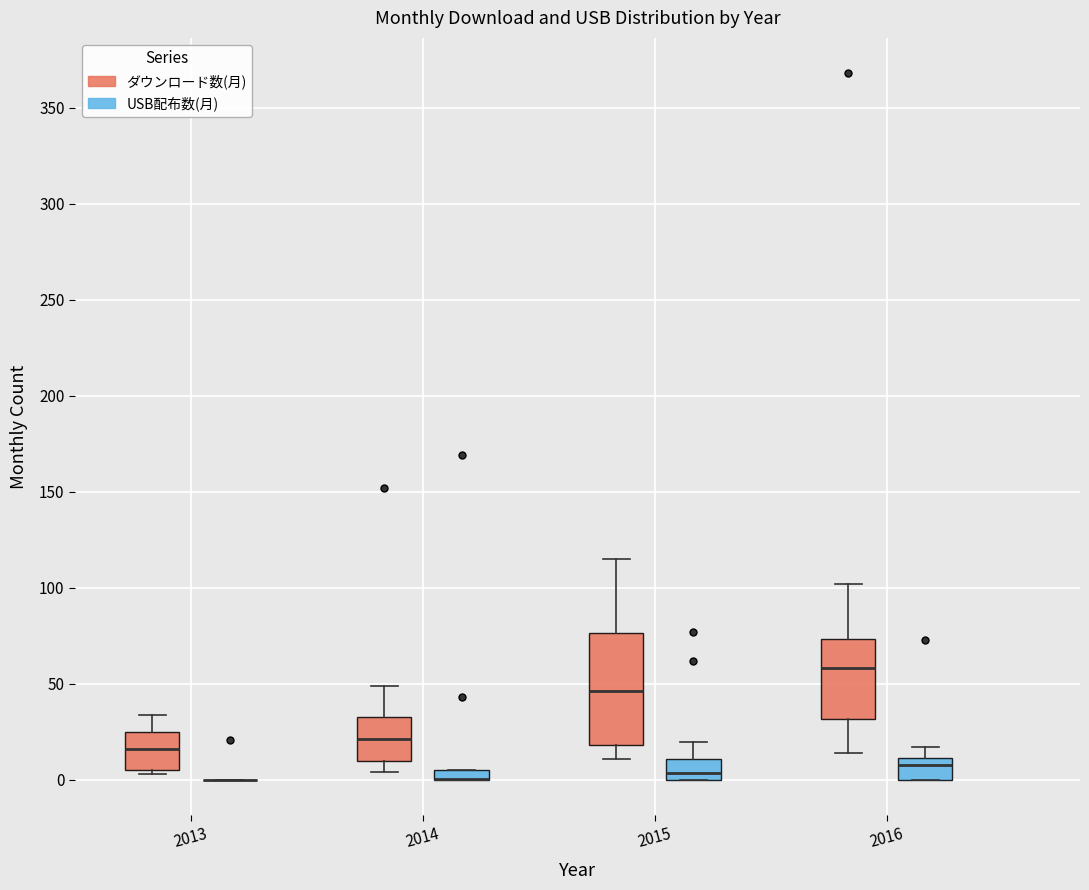

Comparing the boxes themselves (not the whiskers), which one is the tallest?

2015 (ダウンロード数(月))